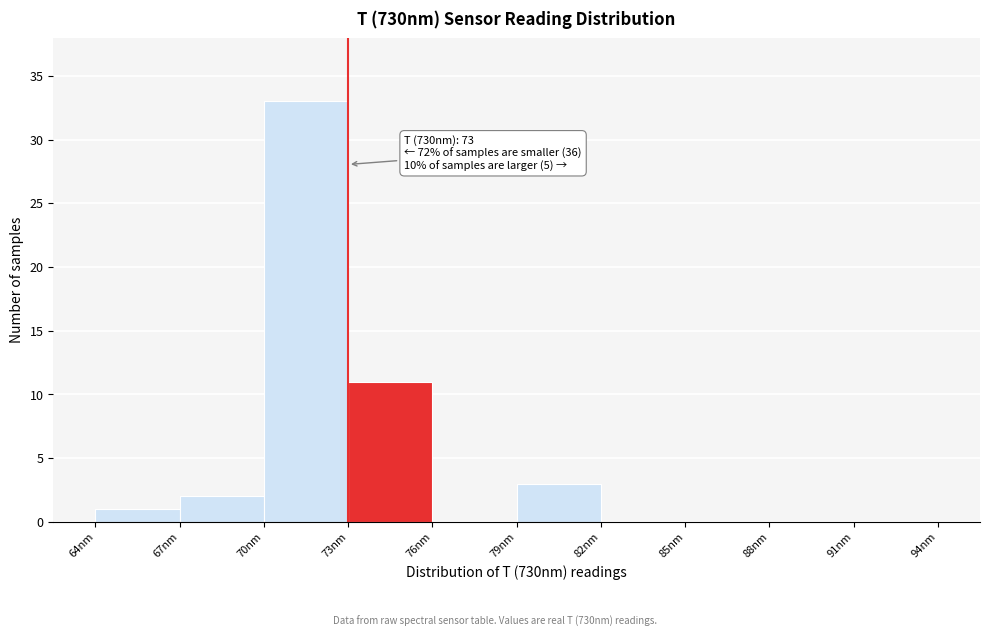

Which range on the x-axis has the tallest bar?

70 to 73